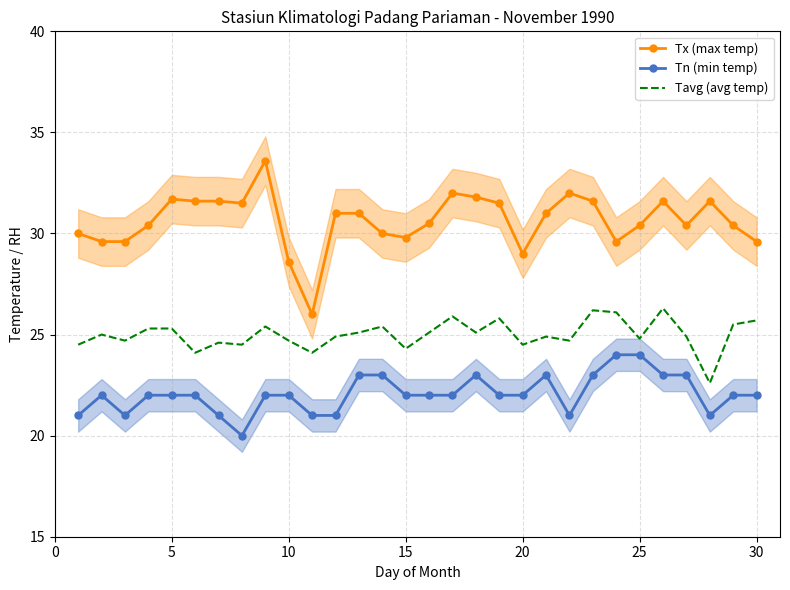

True or false: Tavg (avg temp) and Tn (min temp) cross at least once.

False